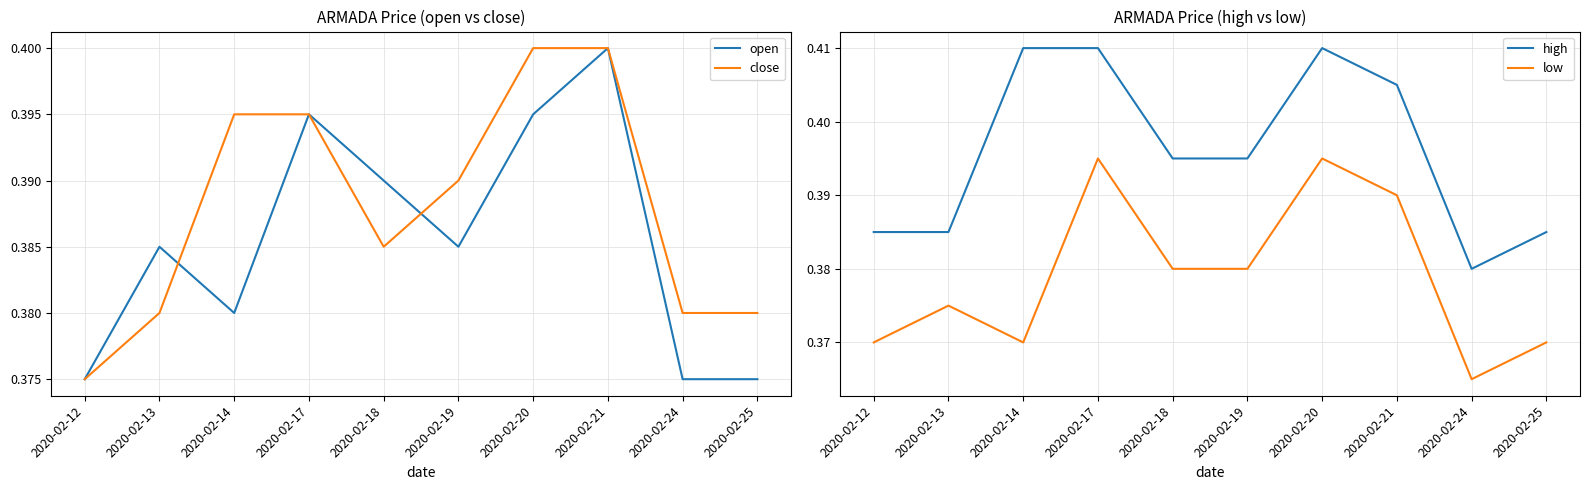

Is this an area chart (filled region under the line)?

No